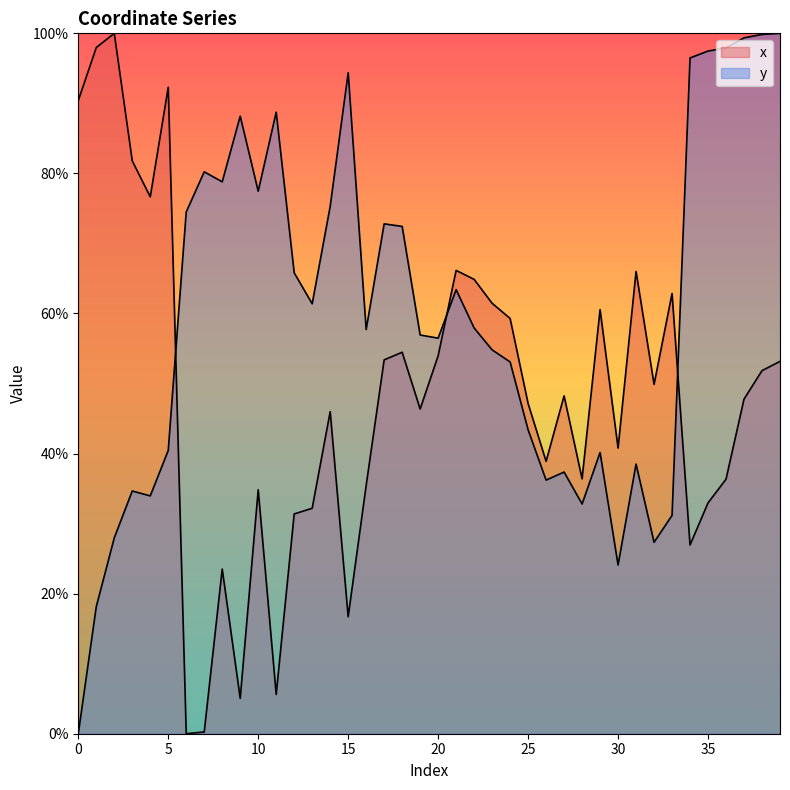

Rank the series by their maximum value, from lowest to highest.

x, y